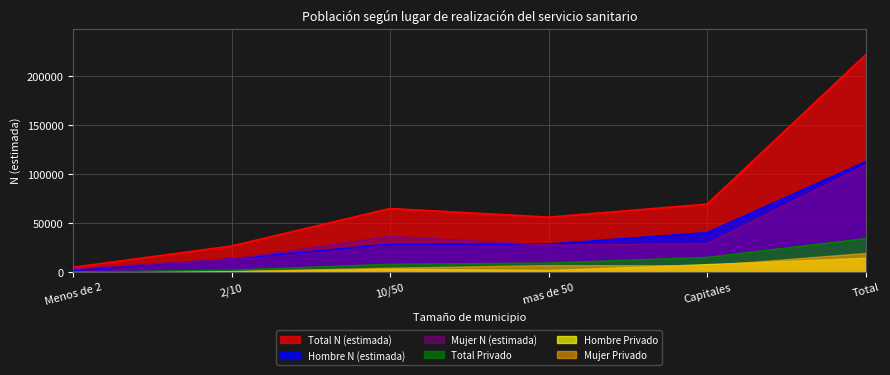

Is it true that Total N (estimada) equals 20656 at Capitales?

False